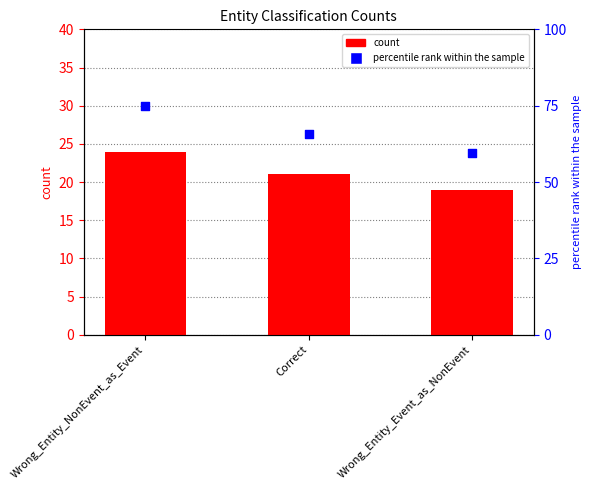

Which series reaches the minimum Y coordinate?

count